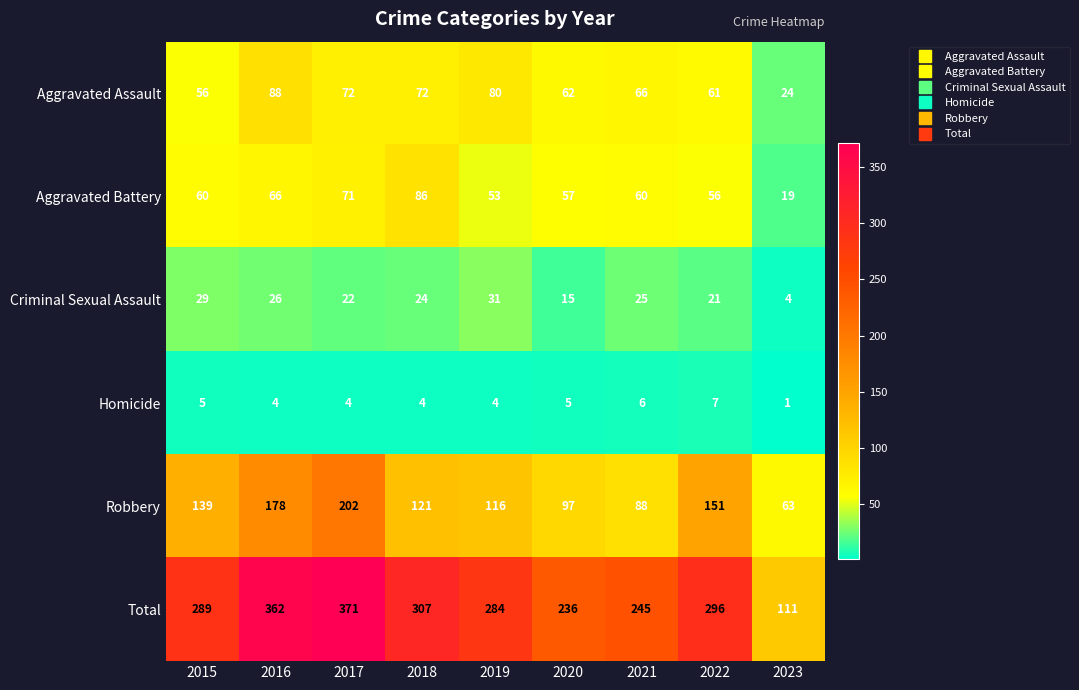

At which label does Robbery first exceed 121?

2015